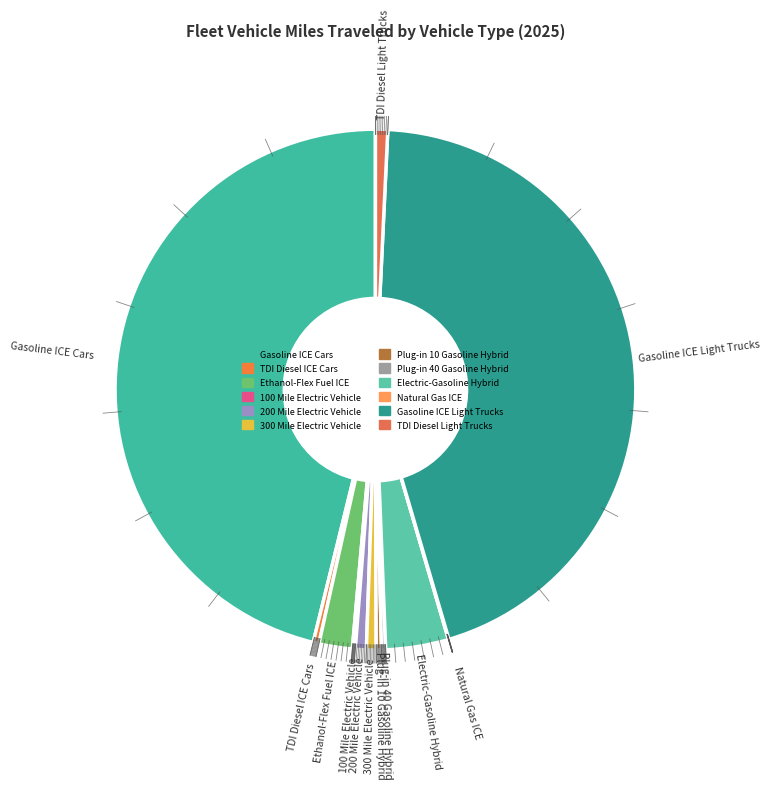

Does any single category account for the majority?

No